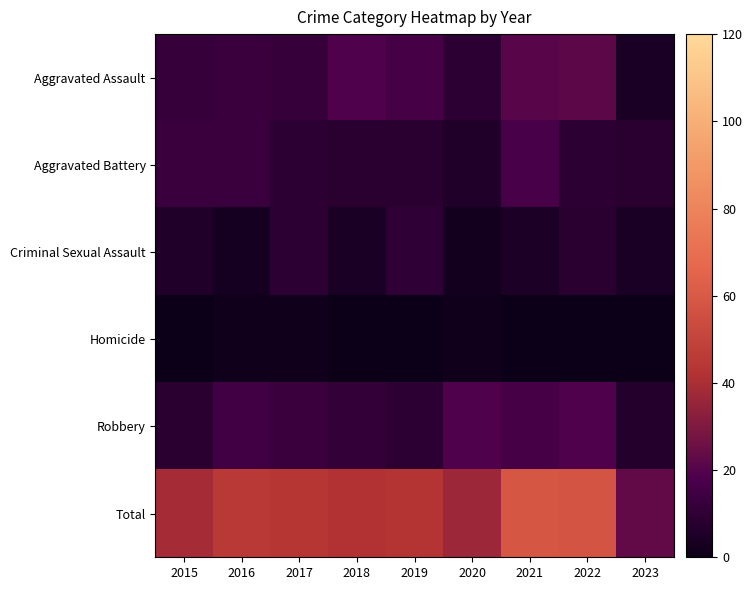

Rank the series at 2021 from lowest to highest value.

Homicide, Criminal Sexual Assault, Robbery, Aggravated Battery, Aggravated Assault, Total